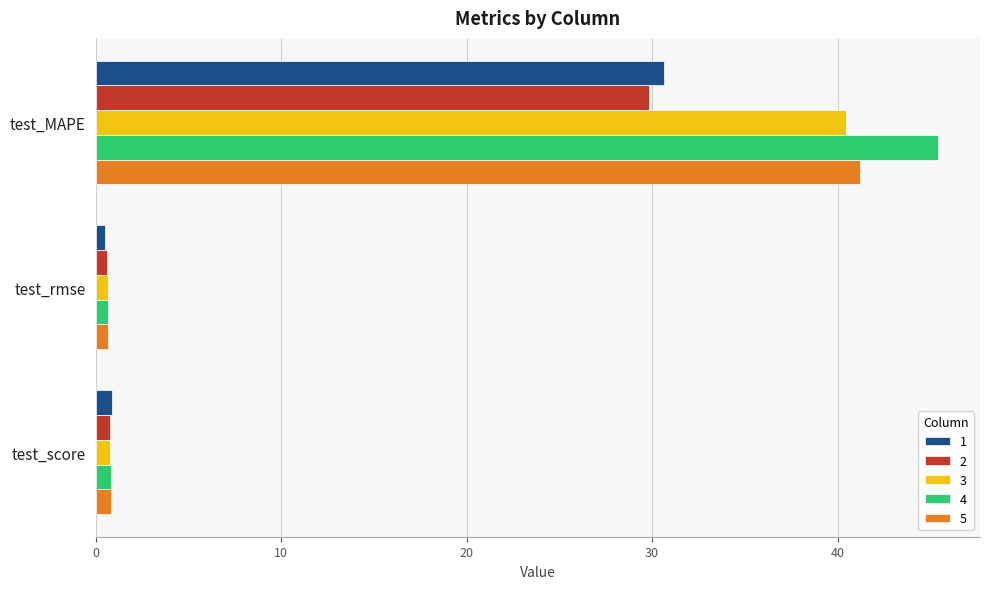

What is the difference between the highest and lowest values at test_score?

0.1